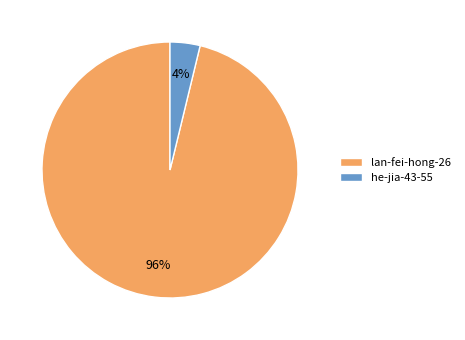

To the nearest percent, what is the average slice percentage?

50%